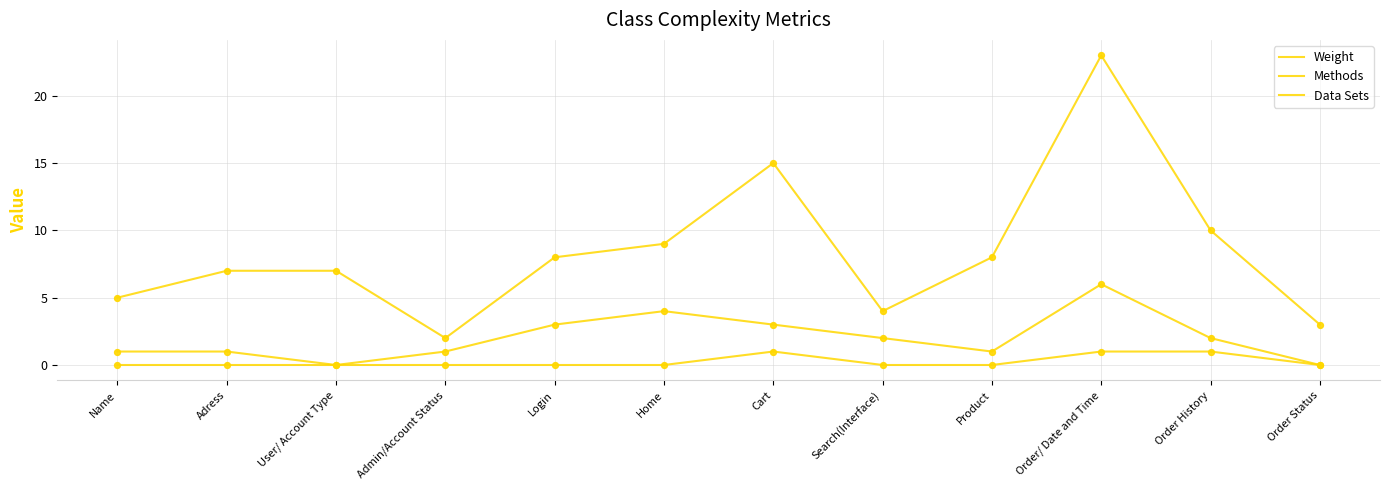

What is the total value across all series at Cart?

19